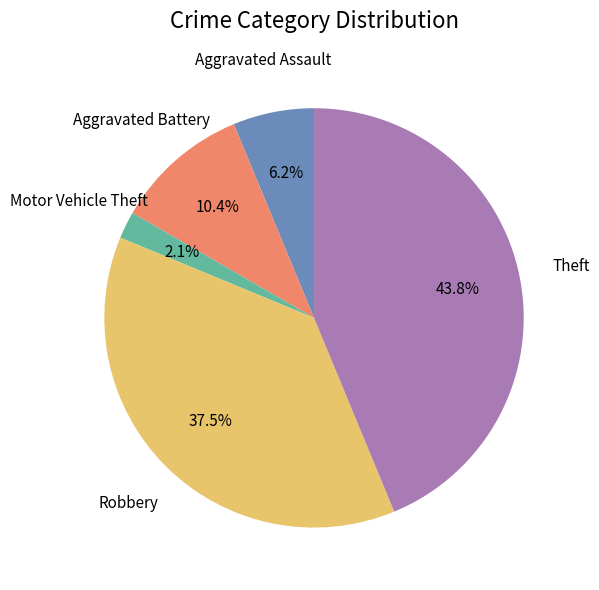

Does any single category account for the majority?

No